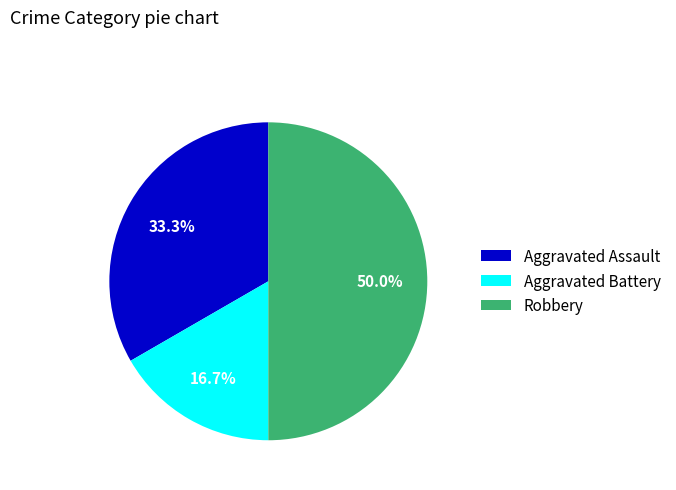

How much of the chart is everything except Aggravated Battery?

83.3%